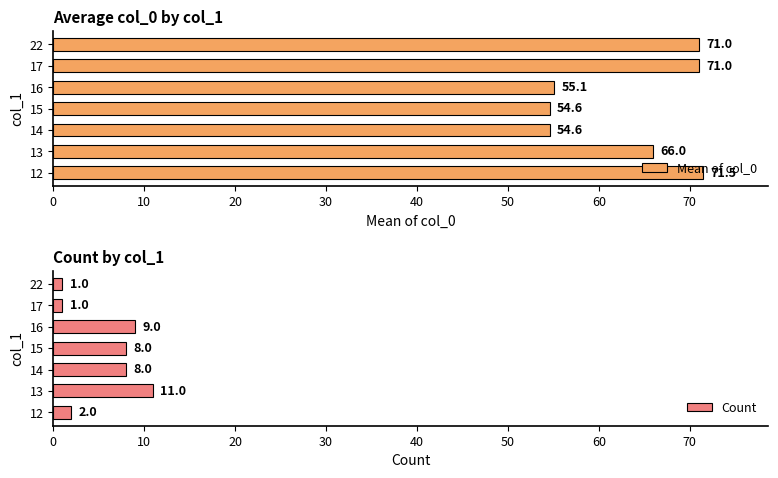

What is the average value of the Mean of col_0 series?

63.4